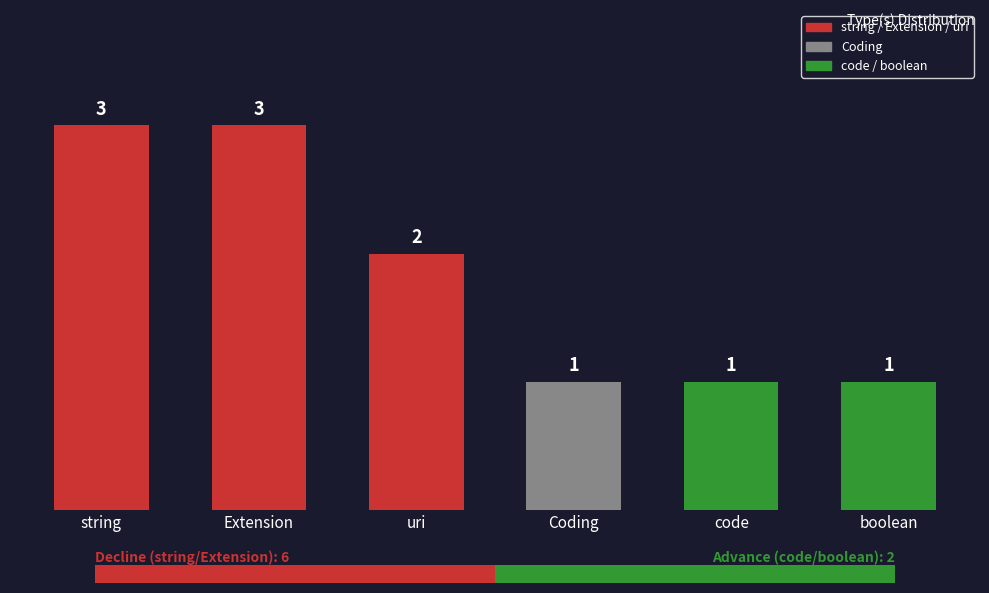

What is the maximum value shown in the chart?

3